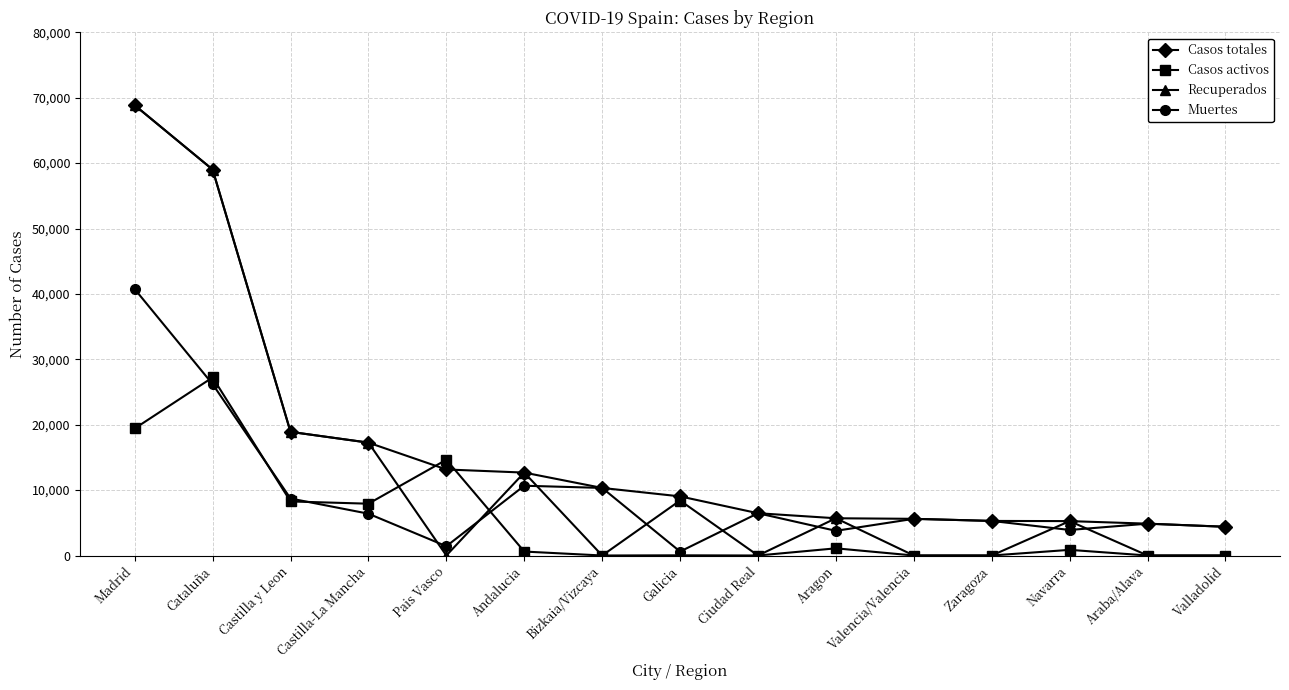

Rank the series by their average value, from highest to lowest.

Casos totales, Recuperados, Muertes, Casos activos